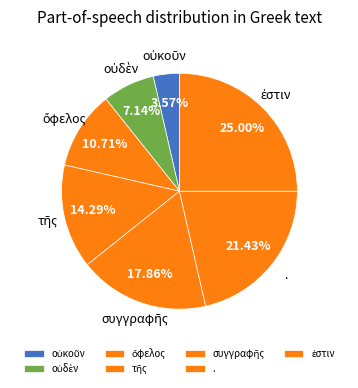

How many segments does this pie chart have?

7